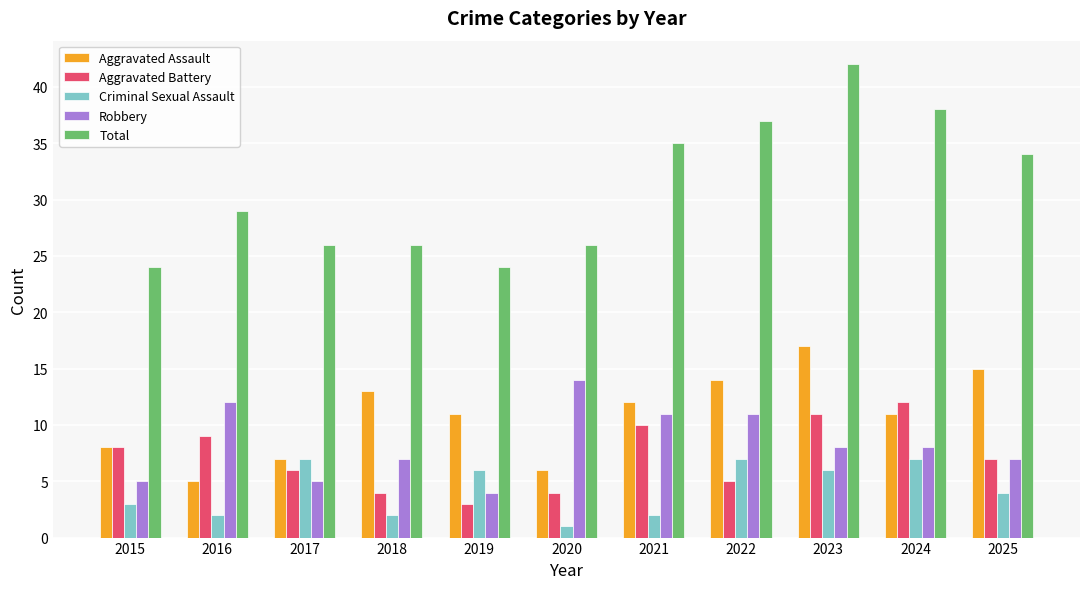

The Aggravated Assault series shows 22 at 2023. True or false?

False